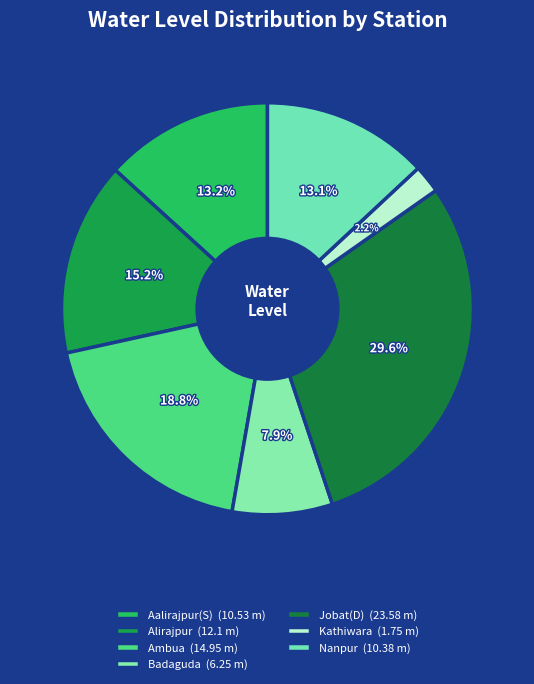

Which has a higher value, Ambua or Badaguda?

Ambua